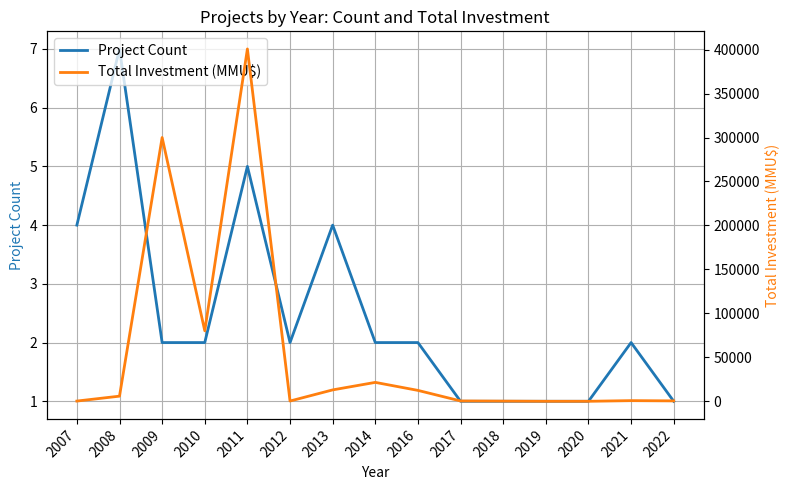

What is the difference between the second highest and minimum values in the Project Count series?

4